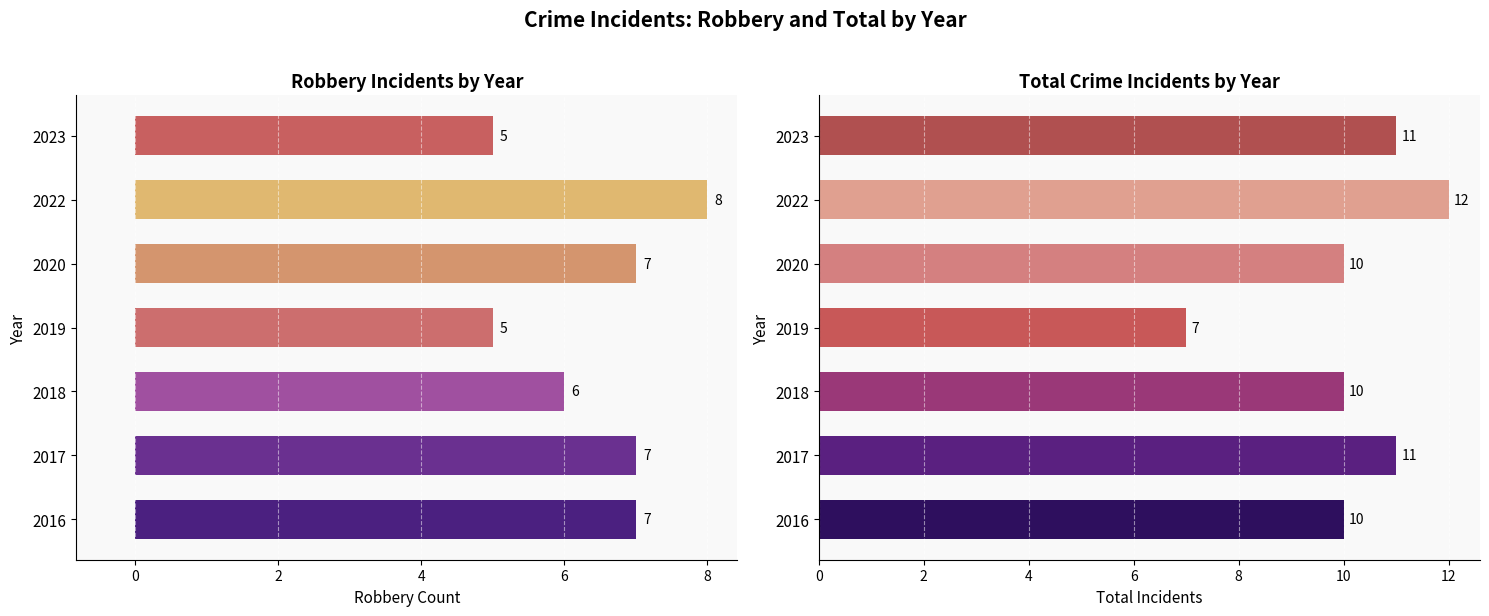

What is the sum of all Robbery values?

45